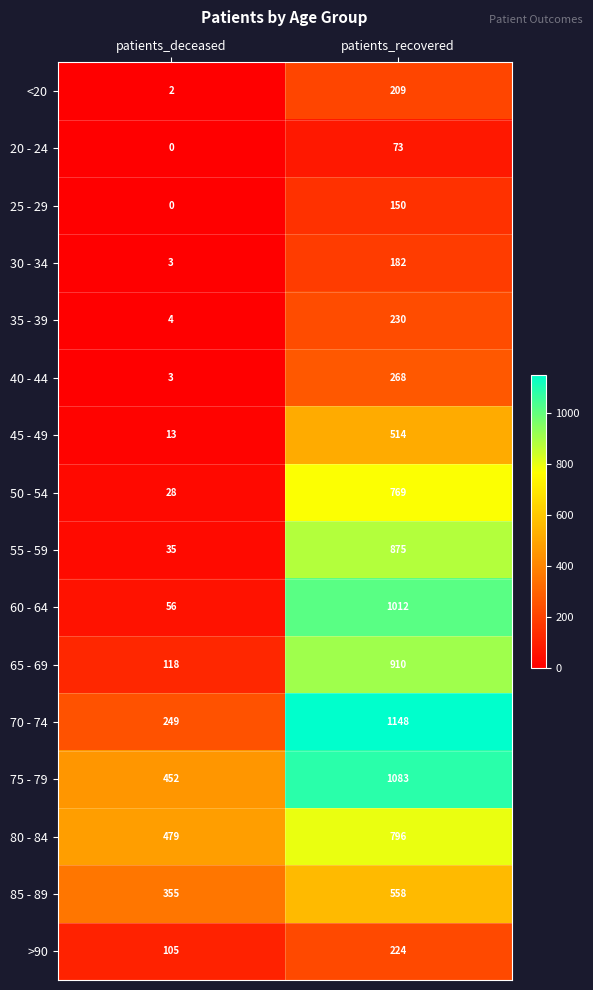

Which series has the largest total across all categories?

75 - 79